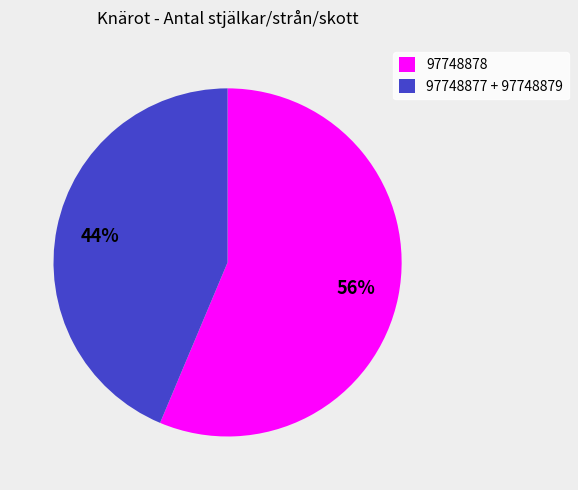

True or false: 97748877 + 97748879 accounts for 35% of the total.

False